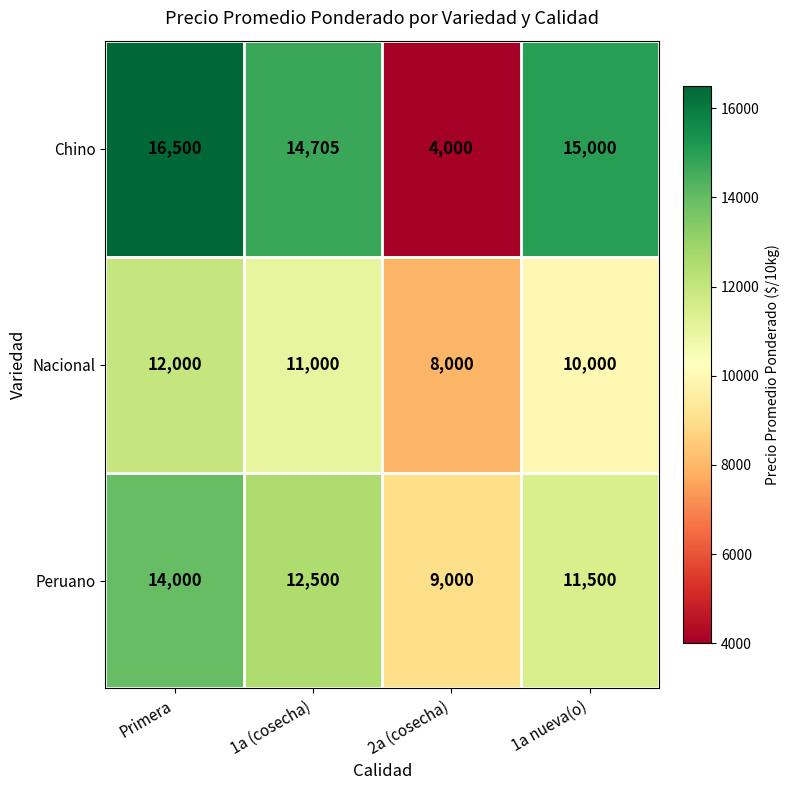

What is the total value across all series at 1a nueva(o)?

36500